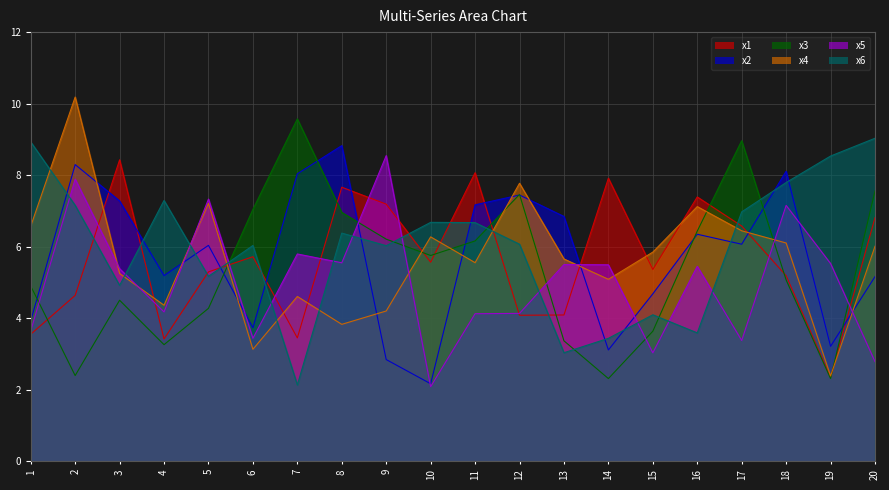

The value of x3 at 15 is 3.6. True or false?

True